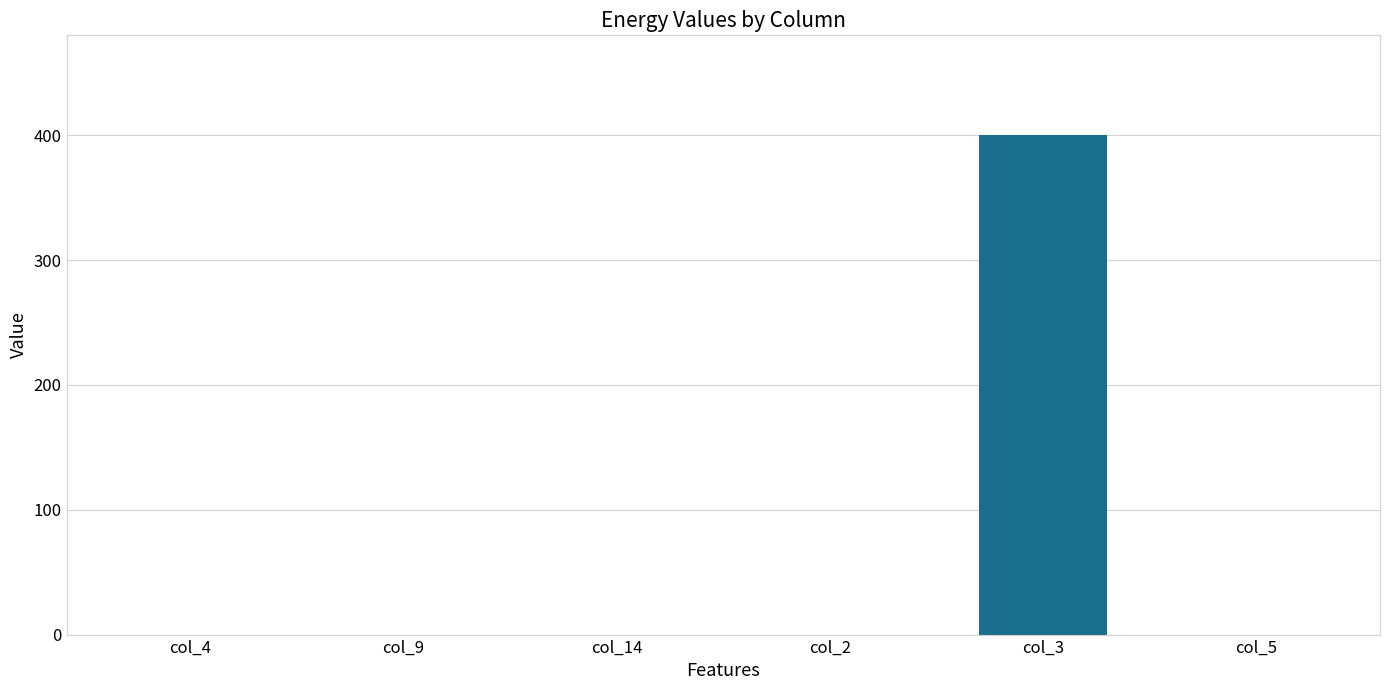

The value at col_3 is 400. True or false?

True